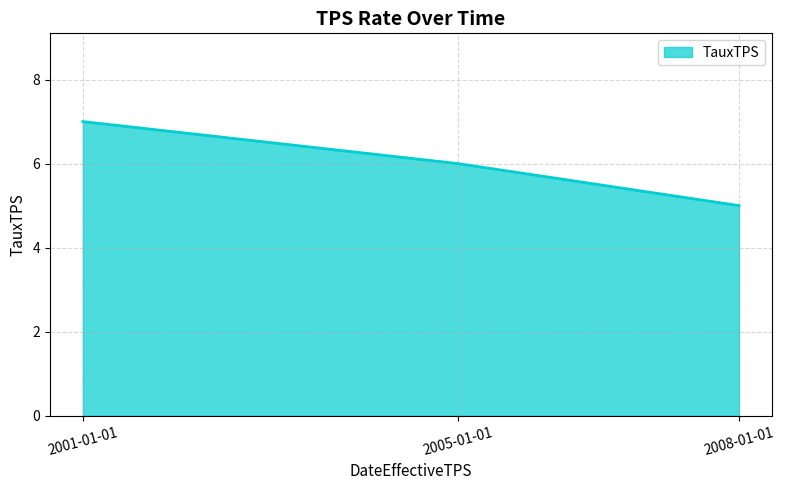

True or false: the data shows 7 at 2001-01-01.

True